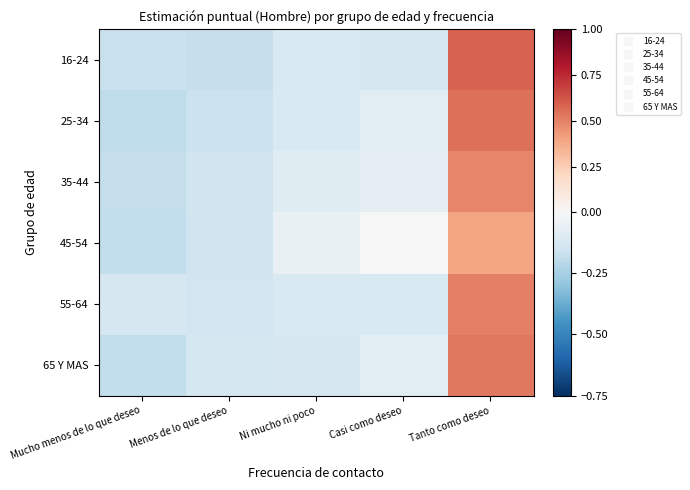

Which label corresponds to the largest value in the chart?

Tanto como deseo